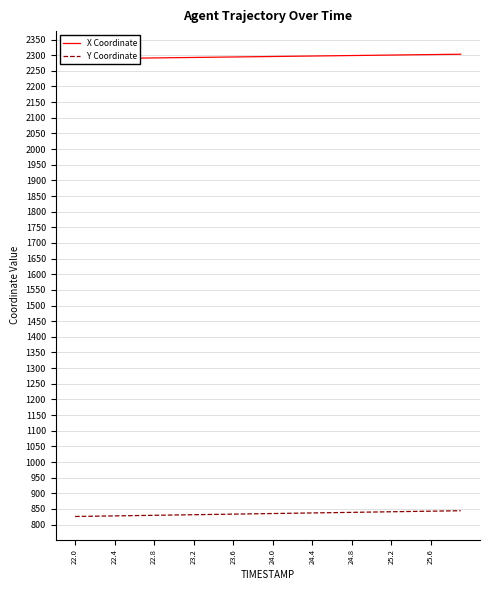

What is the highest value of the Y Coordinate series?

844.4